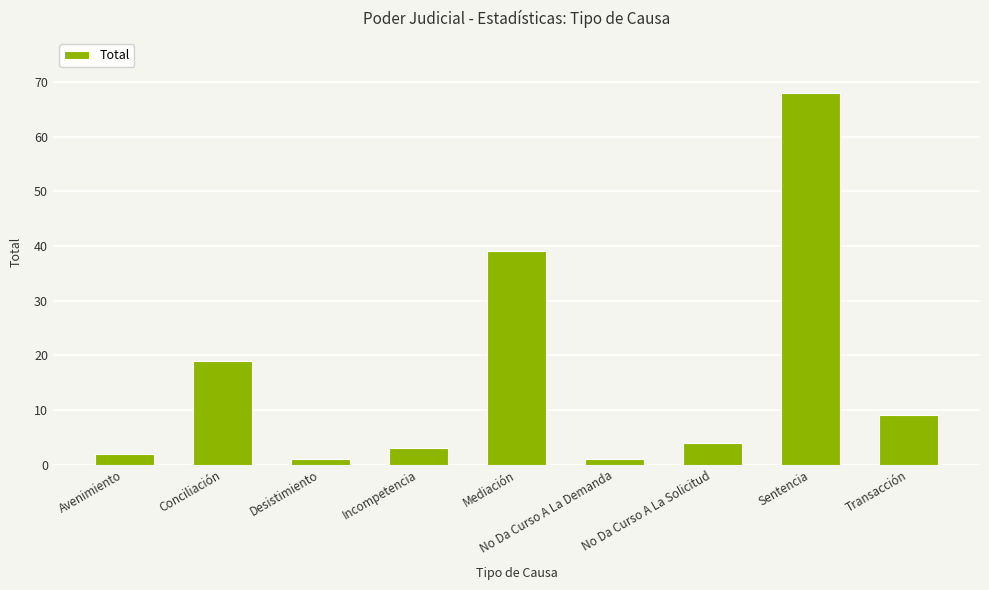

Read the value at Incompetencia, to the nearest 5.

5